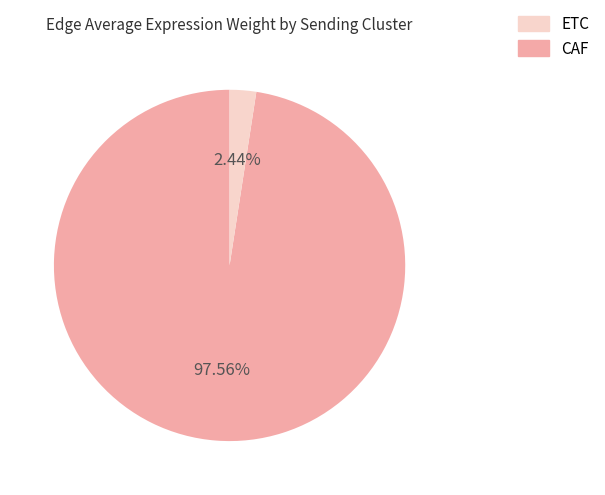

Is there any slice that represents more than half of the pie?

Yes